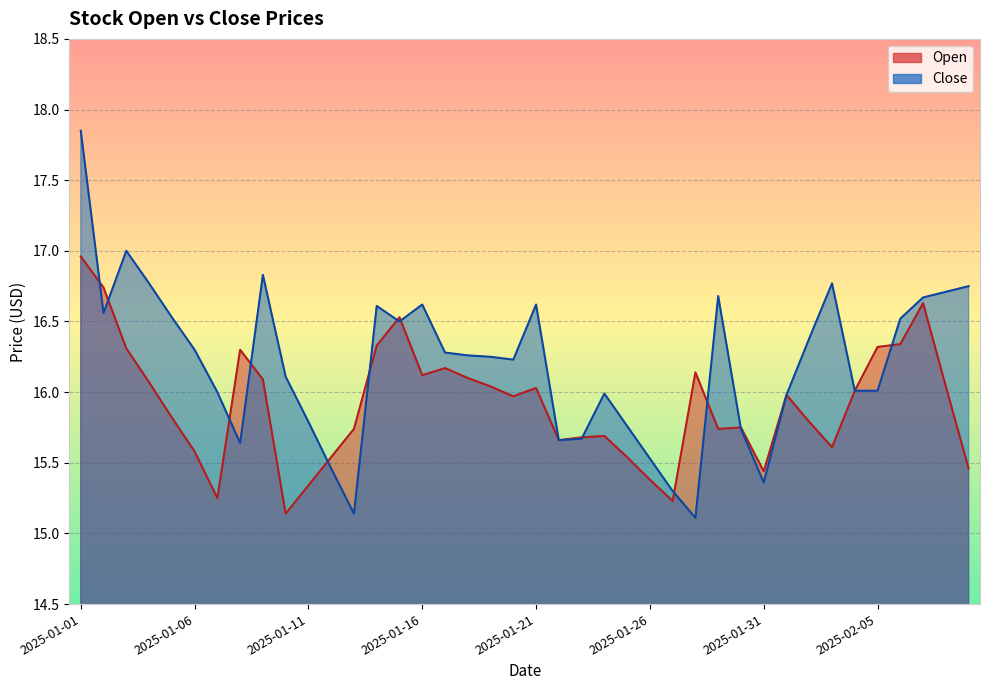

Rank the series by their maximum value, from lowest to highest.

Open, Close